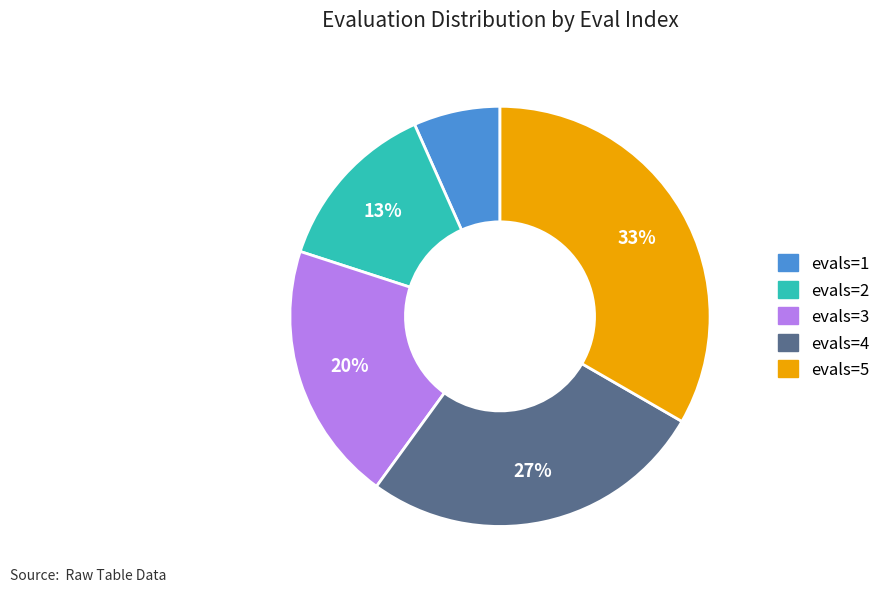

To the nearest percent, what portion does evals=4 represent?

27%